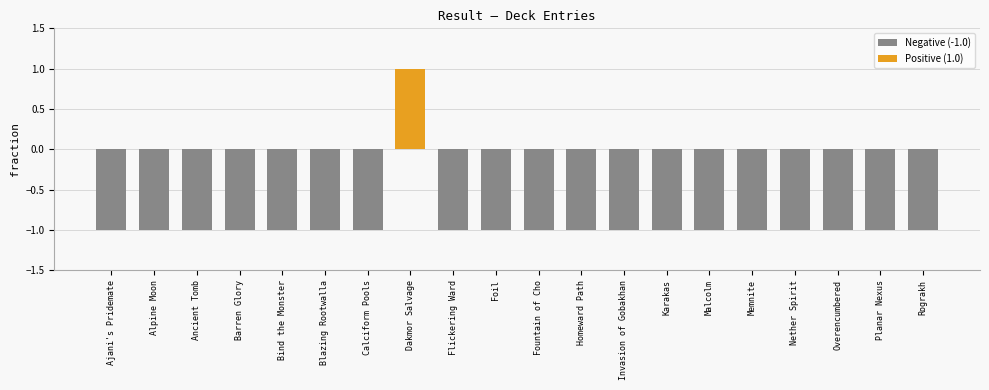

Between Malcolm and Ajani's Pridemate, which is larger?

Malcolm